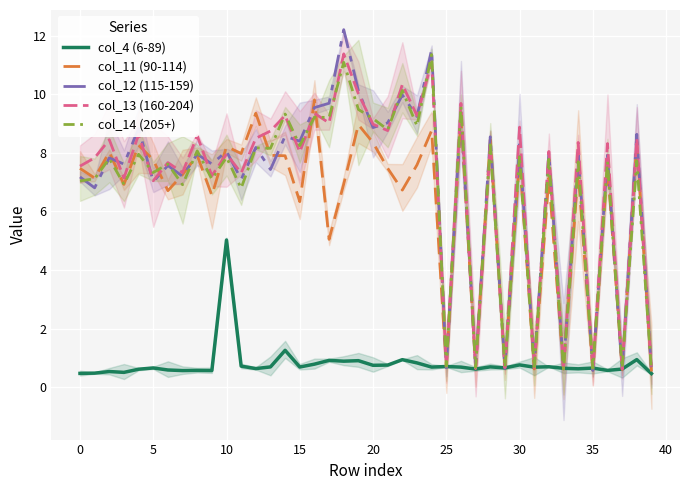

At which label does col_4 (6-89) reach its peak?

10